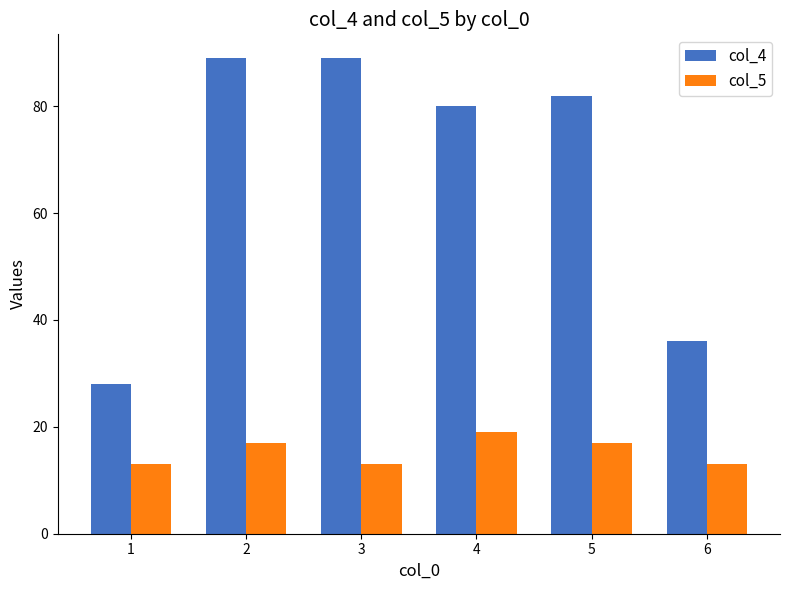

How many bars are there in each group?

2